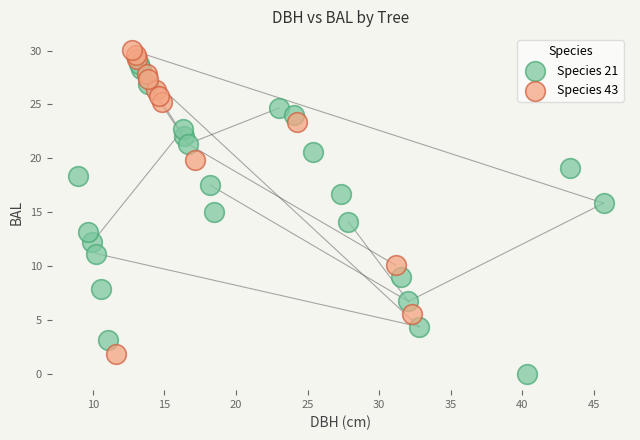

What are all the series names shown in the legend?

Species 21, Species 43